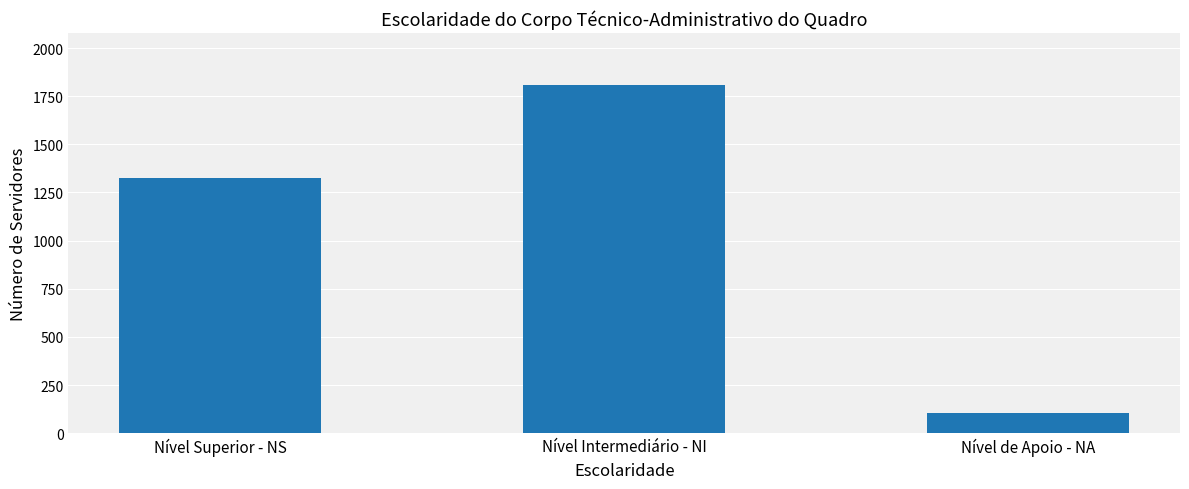

What is the label of the 3rd bar from the right?

Nível Superior - NS